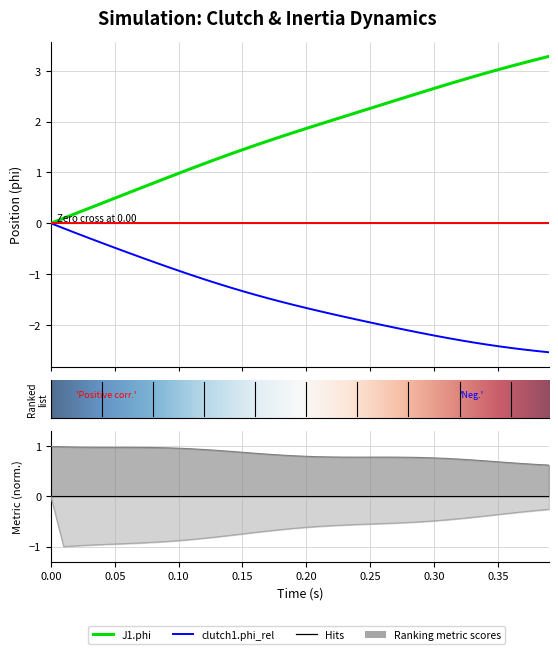

True or false: J1.w and clutch1.w_rel cross at least once.

False